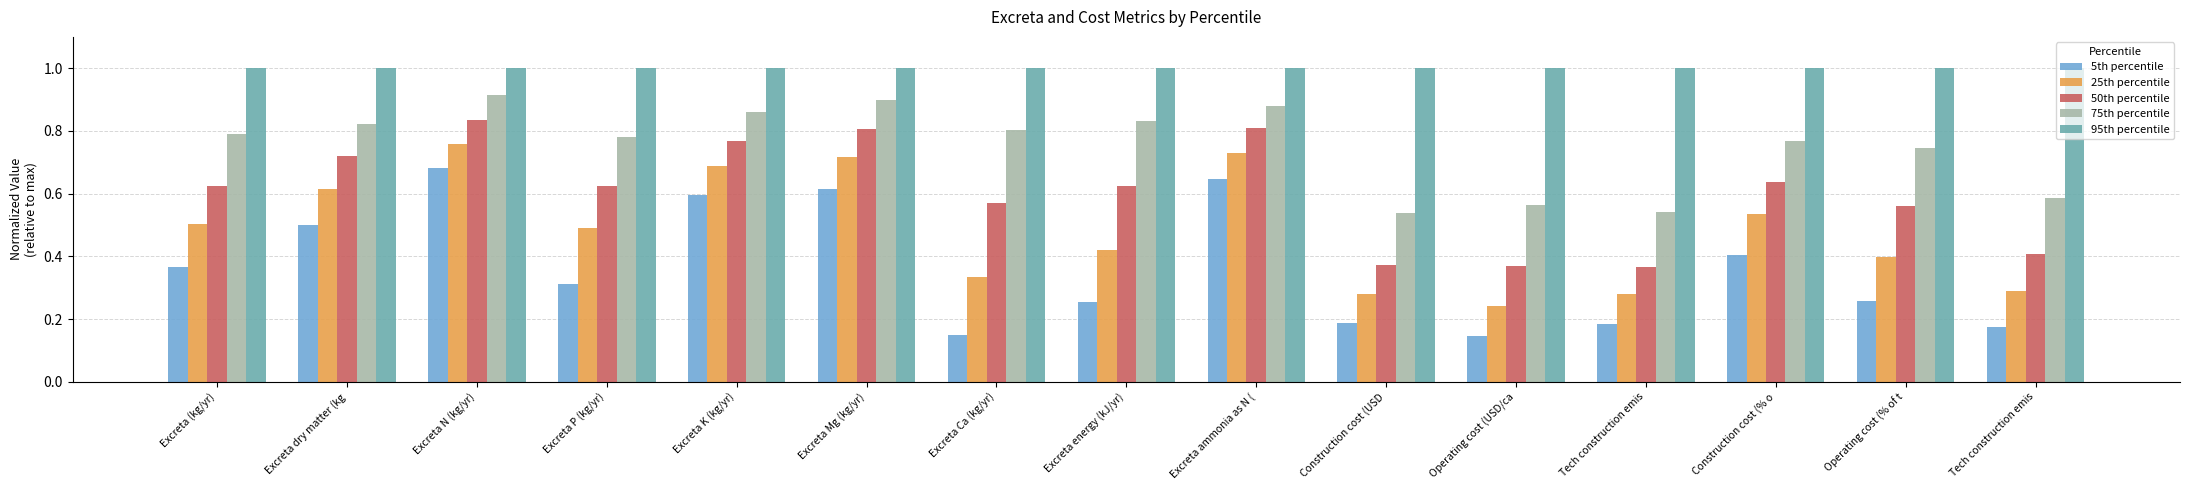

What are all the series names shown in the legend?

5th percentile, 25th percentile, 50th percentile, 75th percentile, 95th percentile